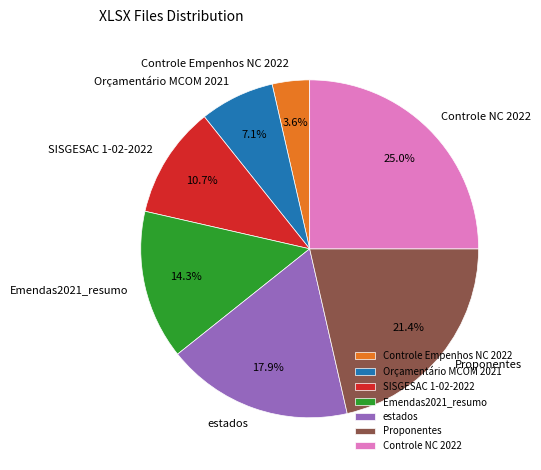

Rank the categories by value from lowest to highest.

Controle Empenhos NC 2022, Orçamentário MCOM 2021, SISGESAC 1-02-2022, Emendas2021_resumo, estados, Proponentes, Controle NC 2022